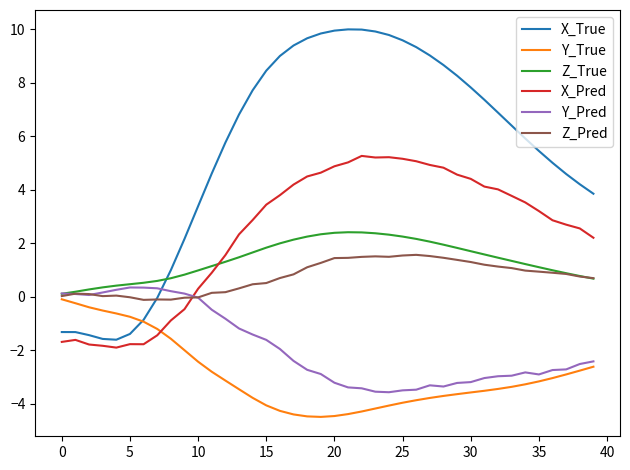

Is this an area chart (filled region under the line)?

No